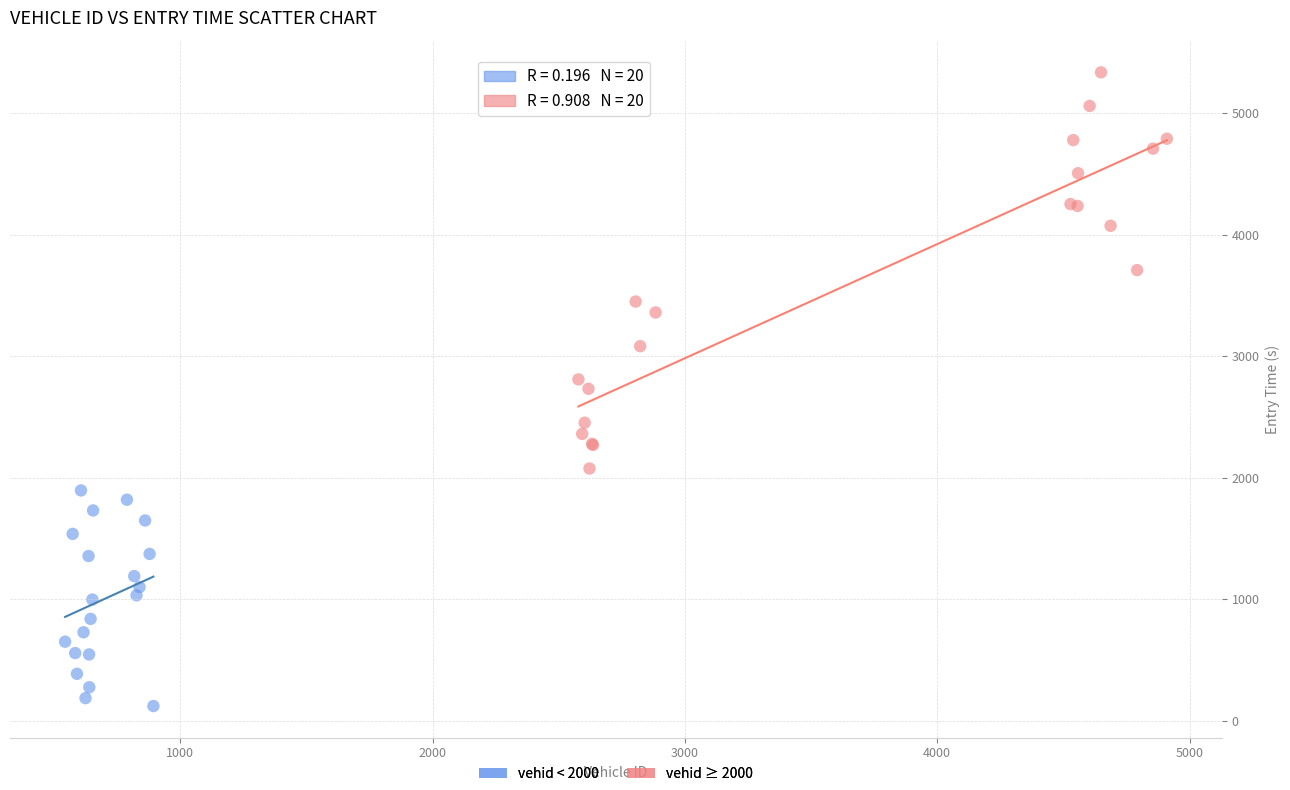

Which series has the widest spread of Y values?

vehid ≥ 2000